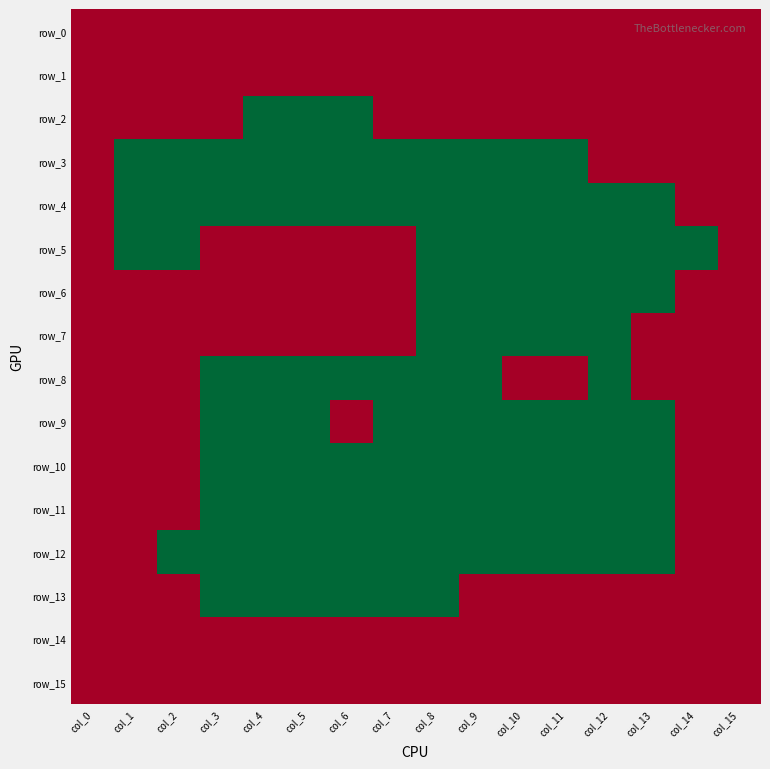

Rank the series by their maximum value, from highest to lowest.

row_0, row_1, row_2, row_3, row_4, row_5, row_6, row_7, row_8, row_9, row_10, row_11, row_12, row_13, row_14, row_15